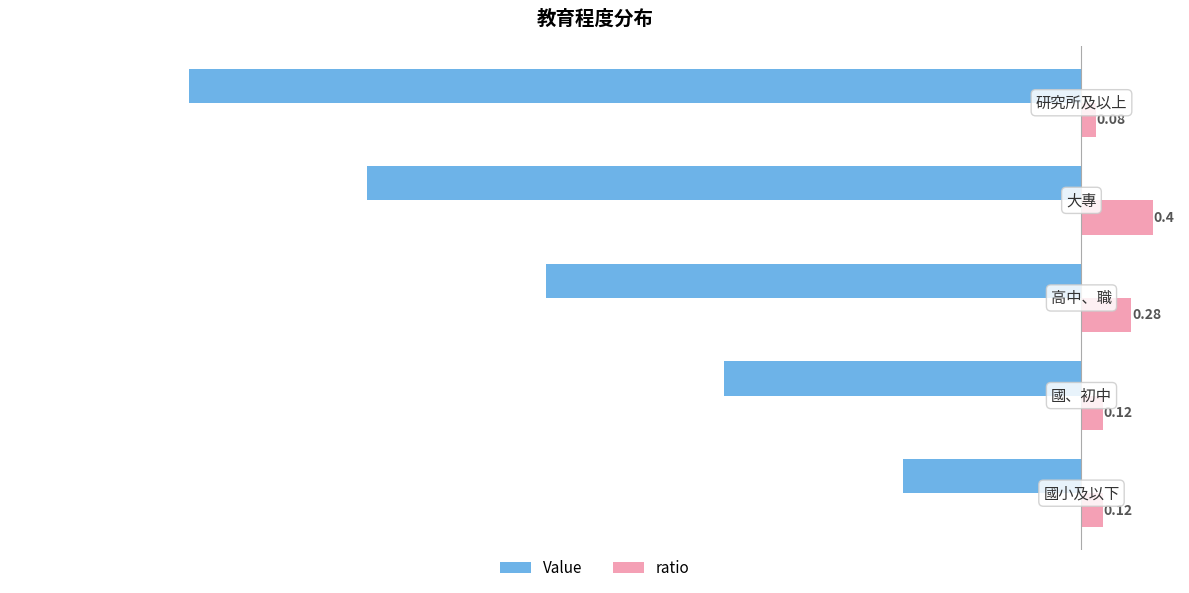

Which series has the largest total across all categories?

ratio